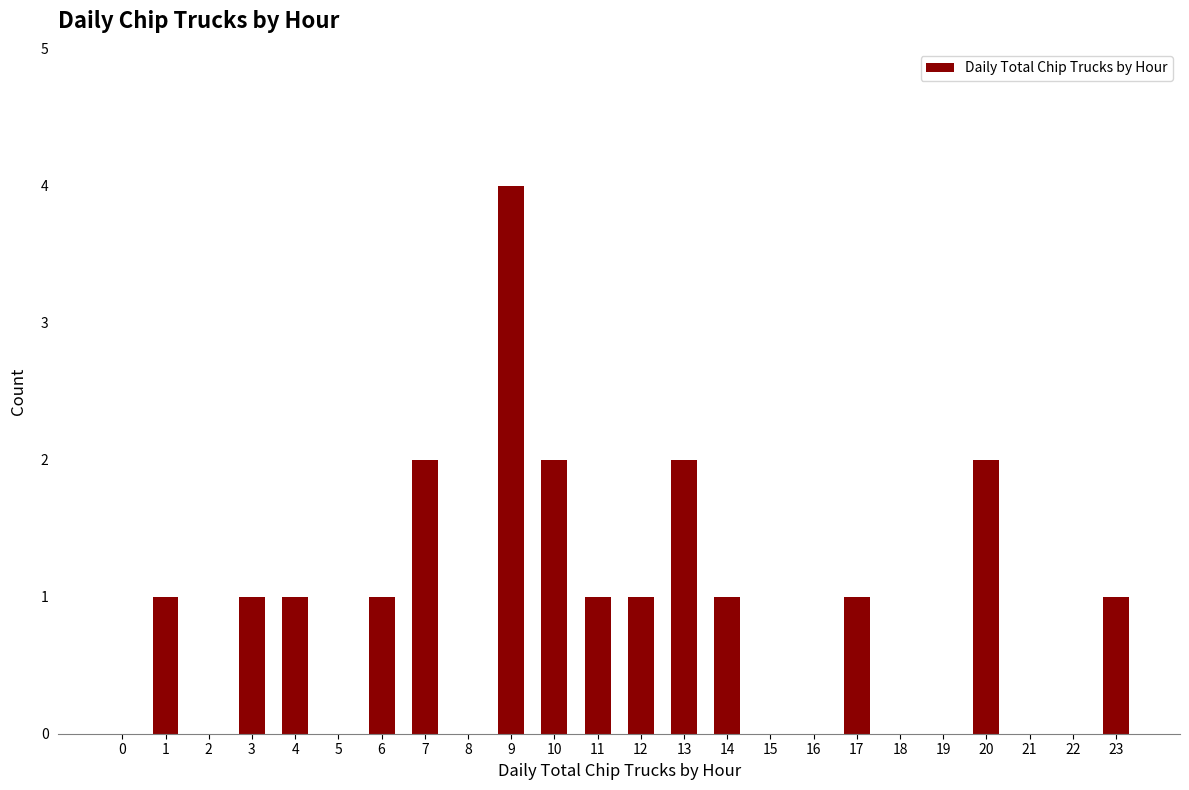

Which label corresponds to the largest value in the chart?

9